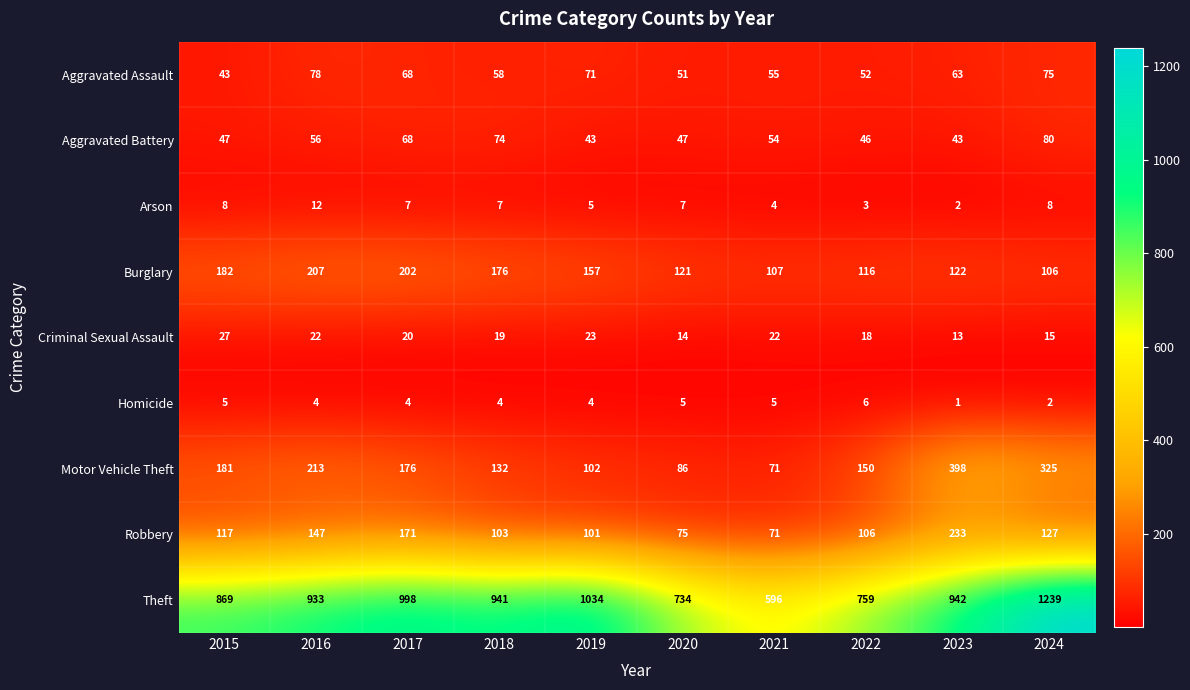

True or false: Robbery has a value of 65 at 2022.

False